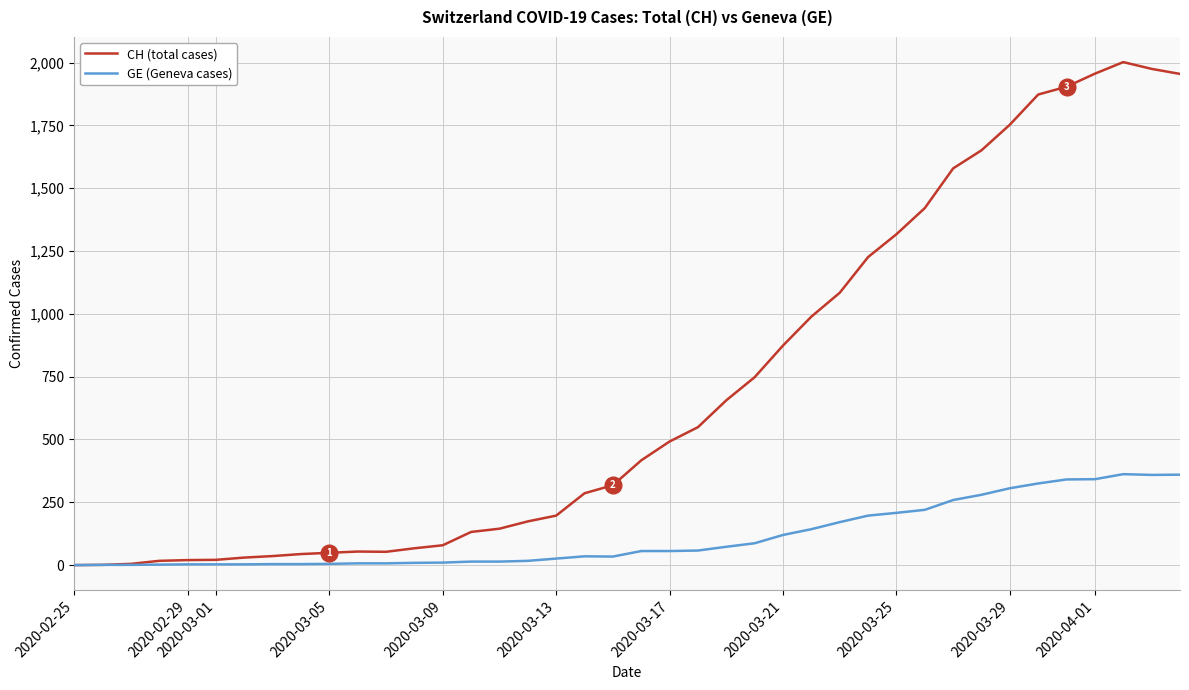

Which series has the largest range (max minus min)?

CH (total cases)